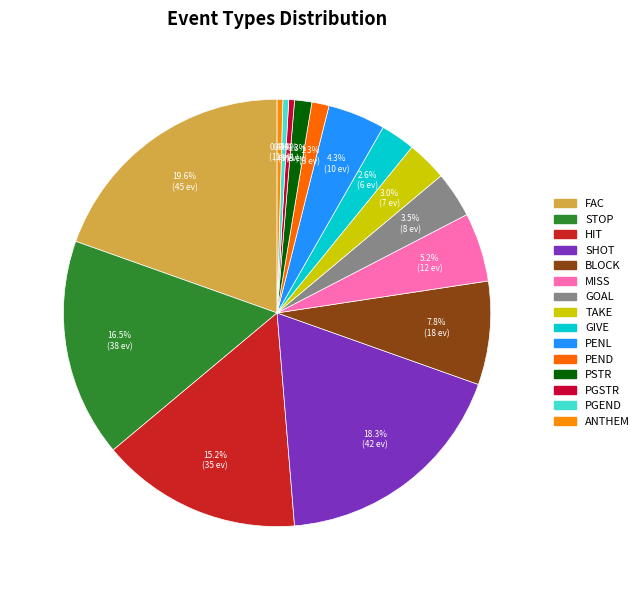

How many slices are in this pie chart?

15